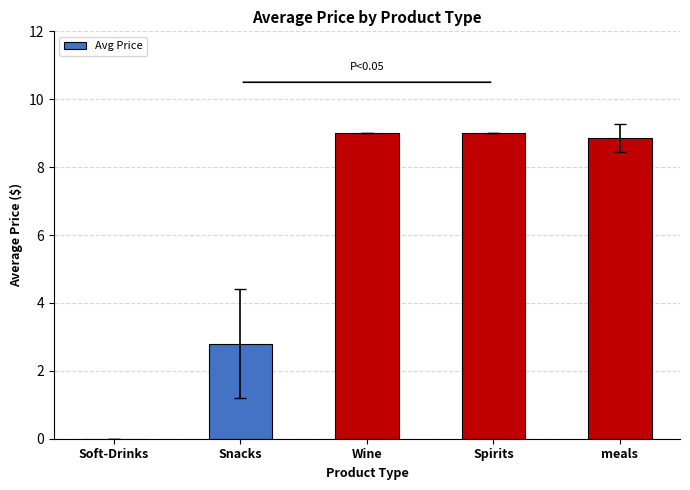

True or false: the data shows 4.9 at Snacks.

False